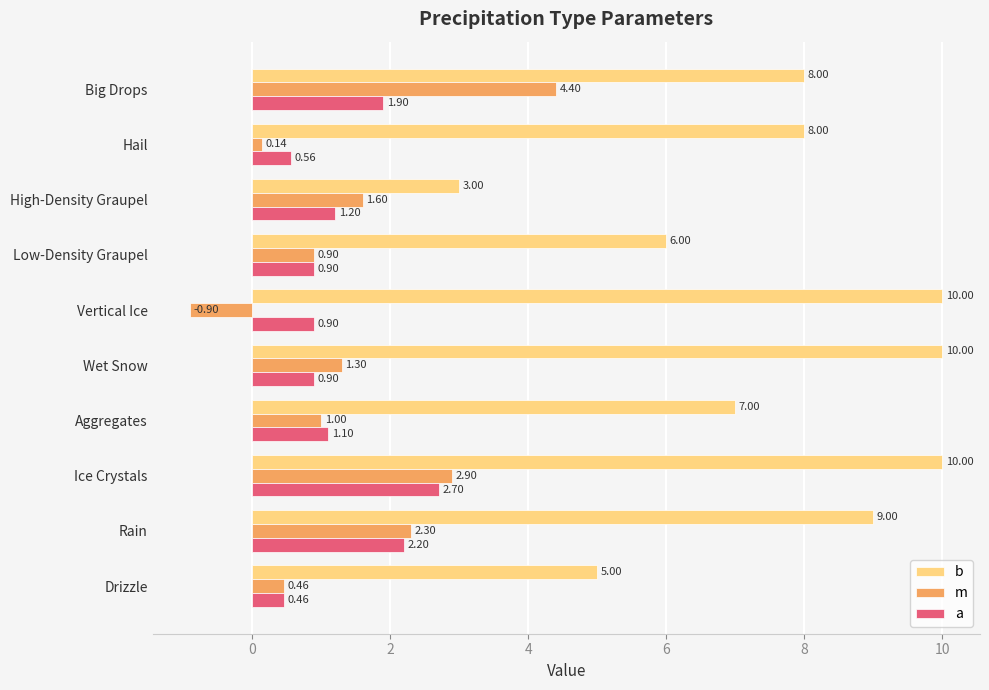

At which label does m reach its peak?

Big Drops